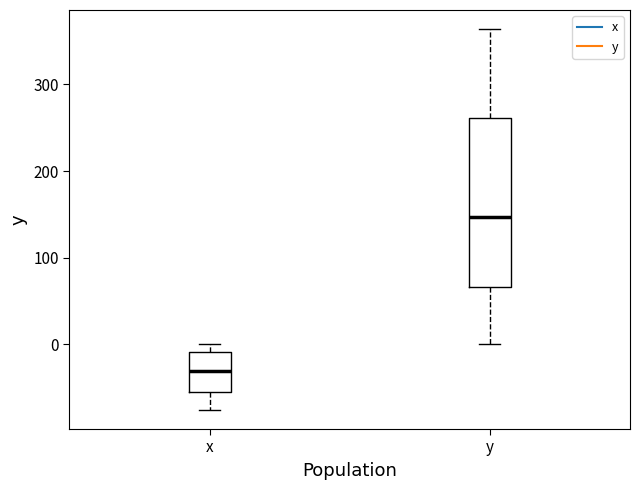

Reading left to right, transcribe this box plot: for each box, give where its median line is, the range the box spans, and where its two whiskers end, as read against the y-axis. The values are not printed on the chart, so give them approximately, as read against the axis.

x: median -30, box -50 to -10, whiskers -80 to 0
y: median 150, box 70 to 260, whiskers 0 to 360